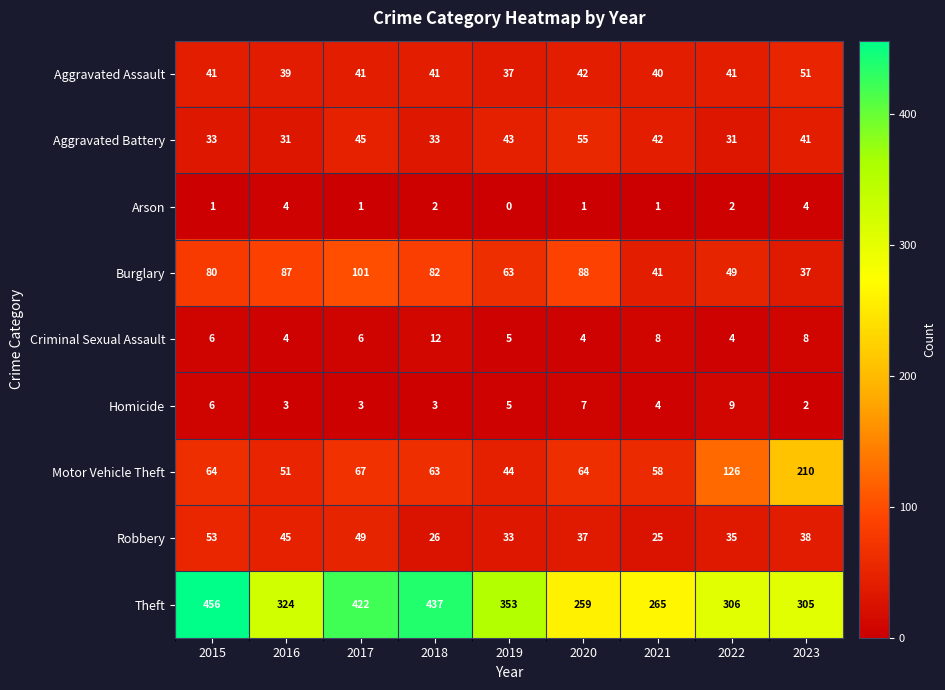

How many distinct data groups are displayed?

9